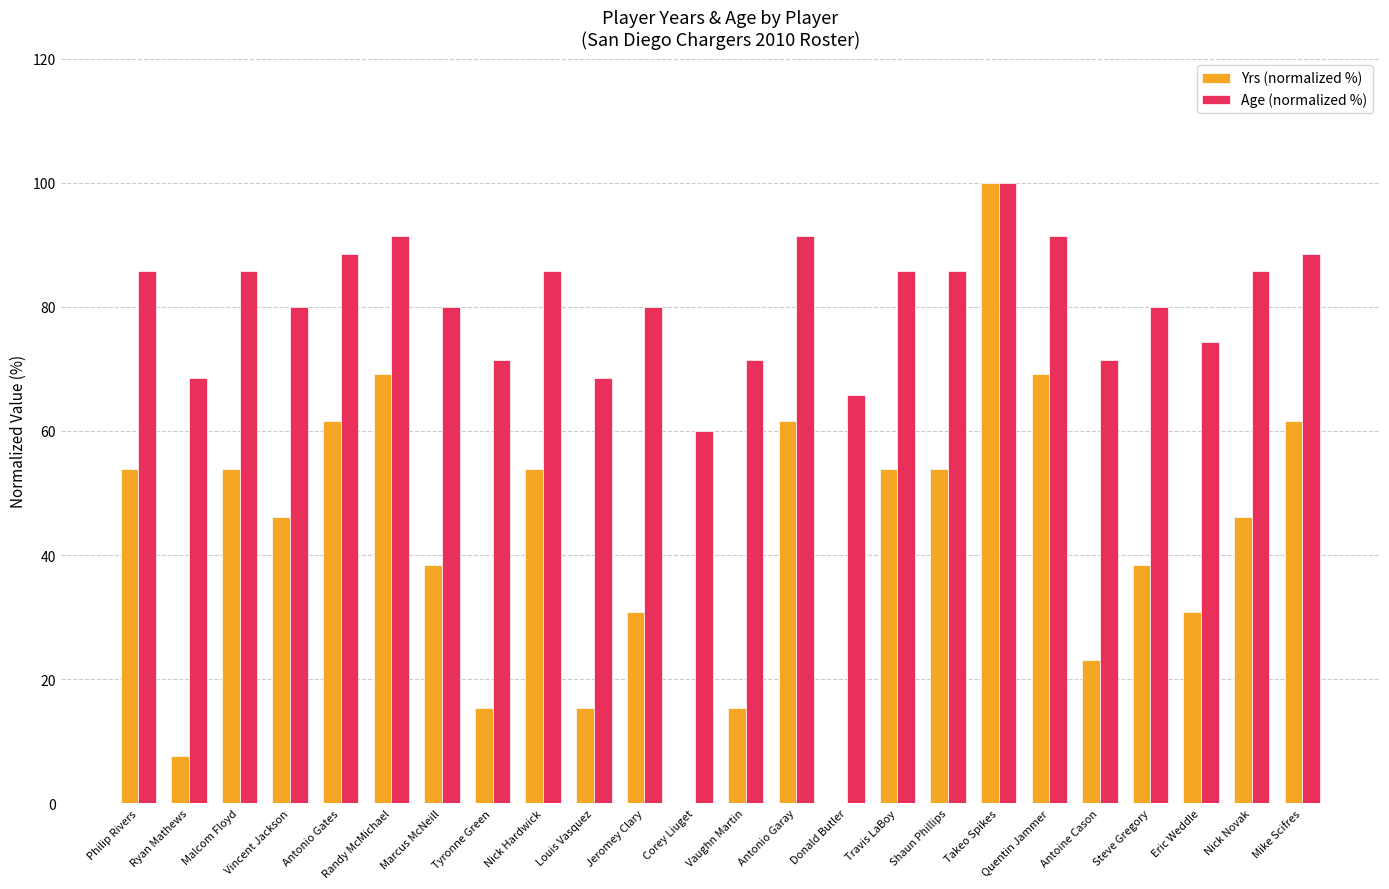

At which category does the chart reach its peak across all series?

Takeo Spikes